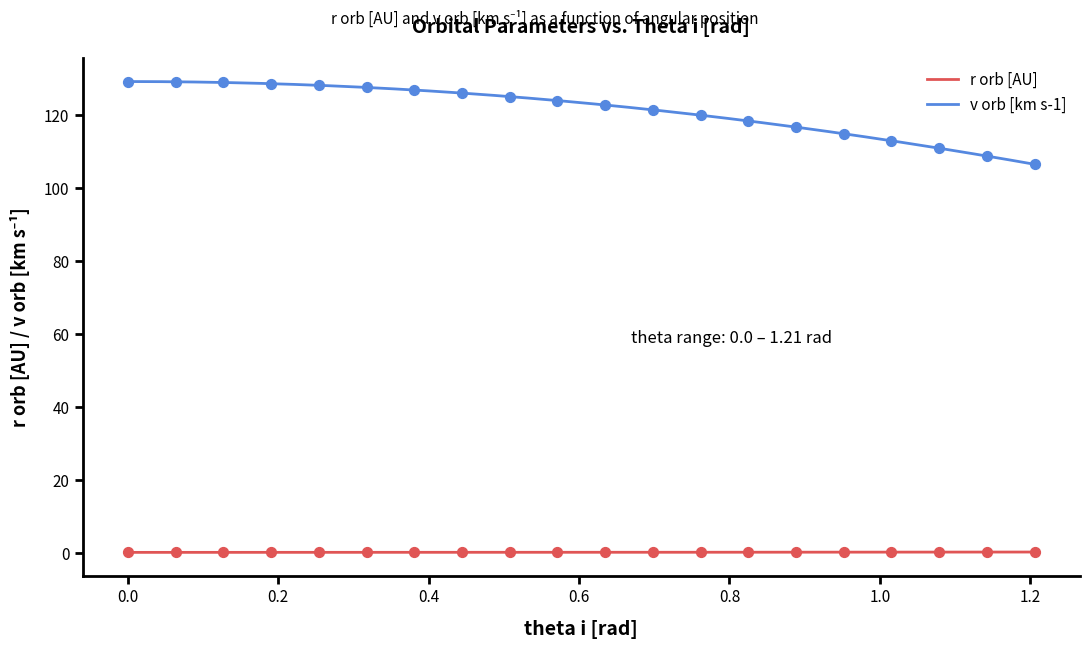

True or false: r orb [AU] and v orb [km s-1] cross at least once.

False